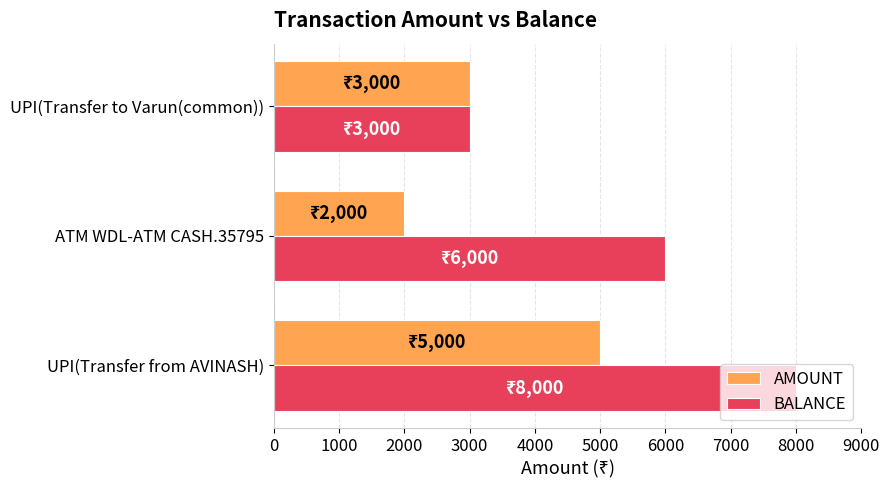

True or false: BALANCE has a value of 956 at UPI(Transfer to Varun(common)).

False